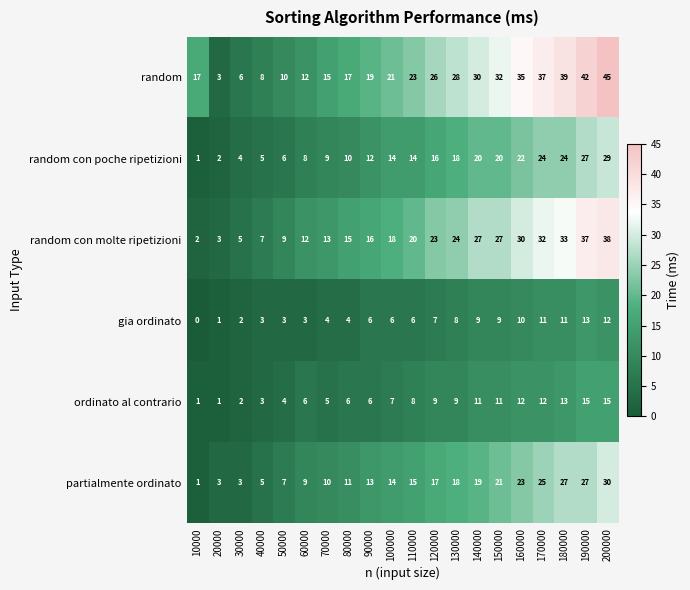

What is the greatest value displayed?

45